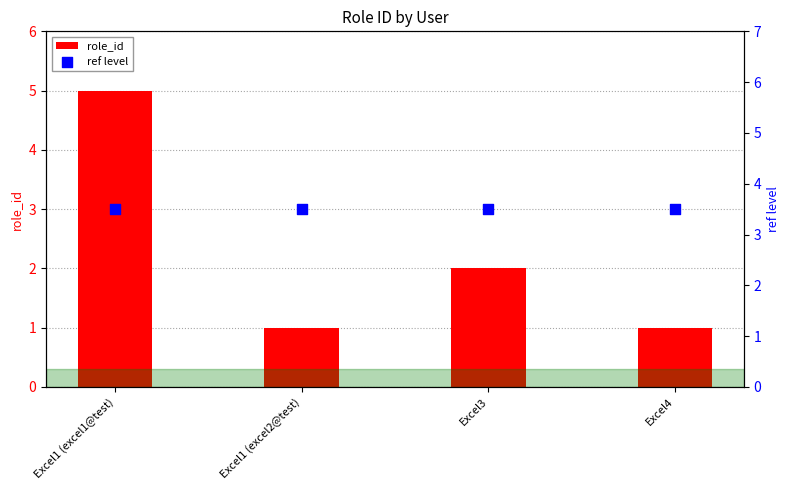

What are all the series names shown in the legend?

role_id, ref level